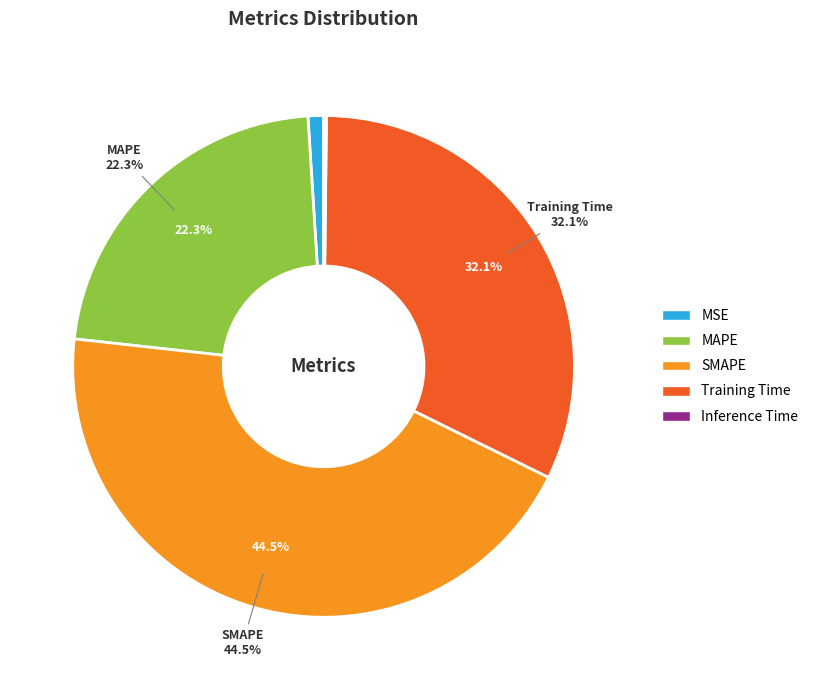

The Inference Time slice represents 0% of the pie. True or false?

True